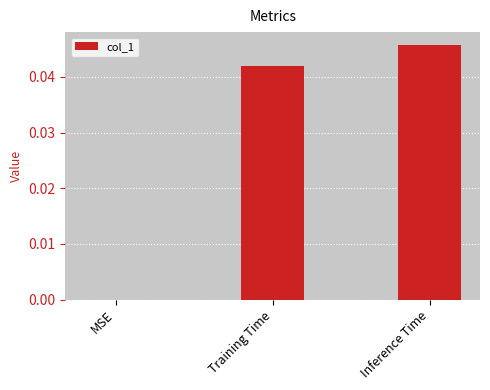

True or false: the data shows 0.0 at Training Time.

True